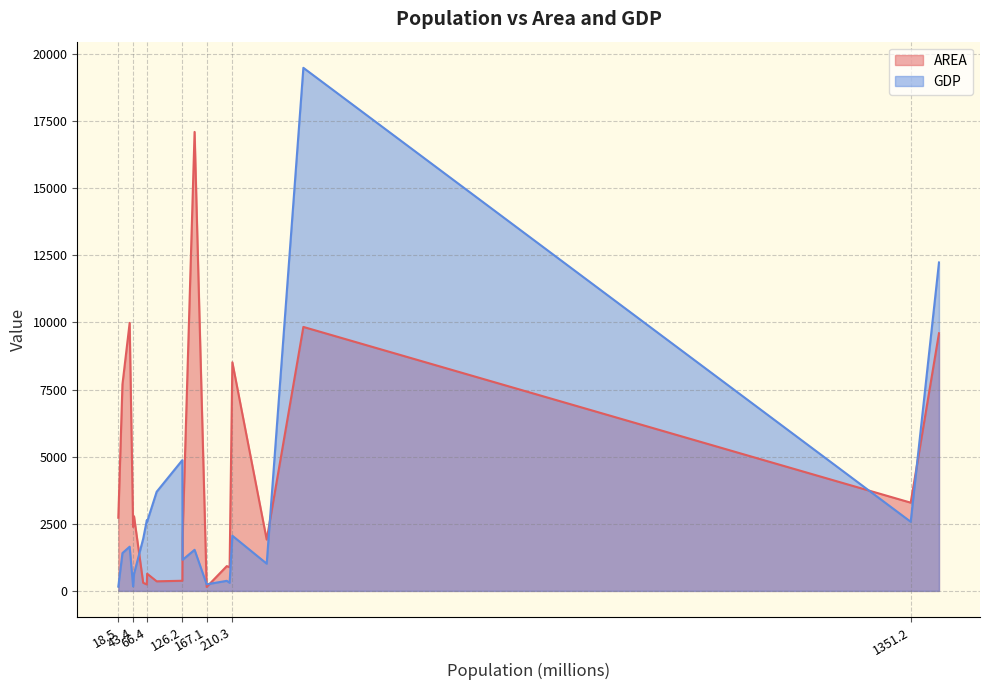

Which series has the widest spread of values?

GDP